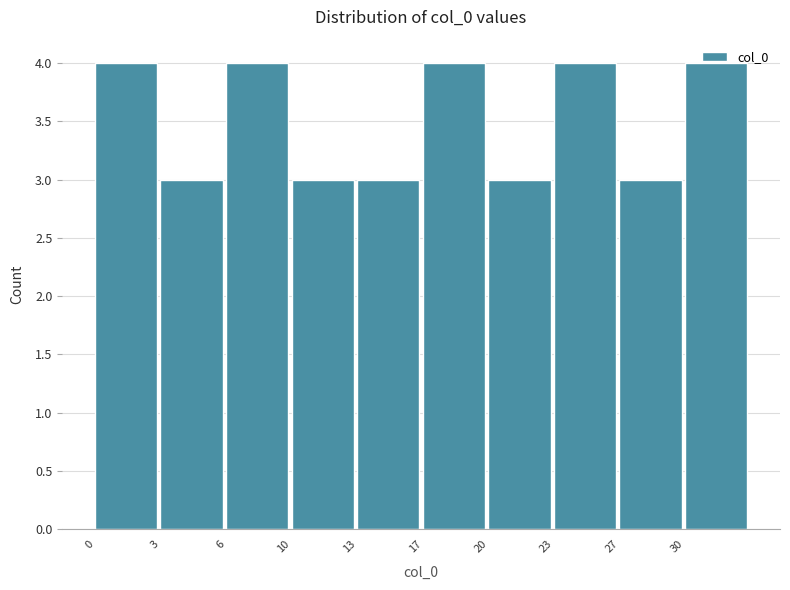

The chart shows a value of 2 at 10. True or false?

False